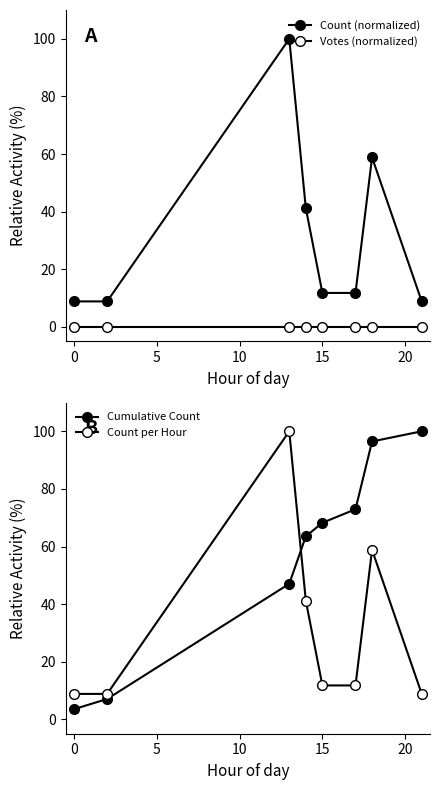

What is the total value across all series at 5?

247.1